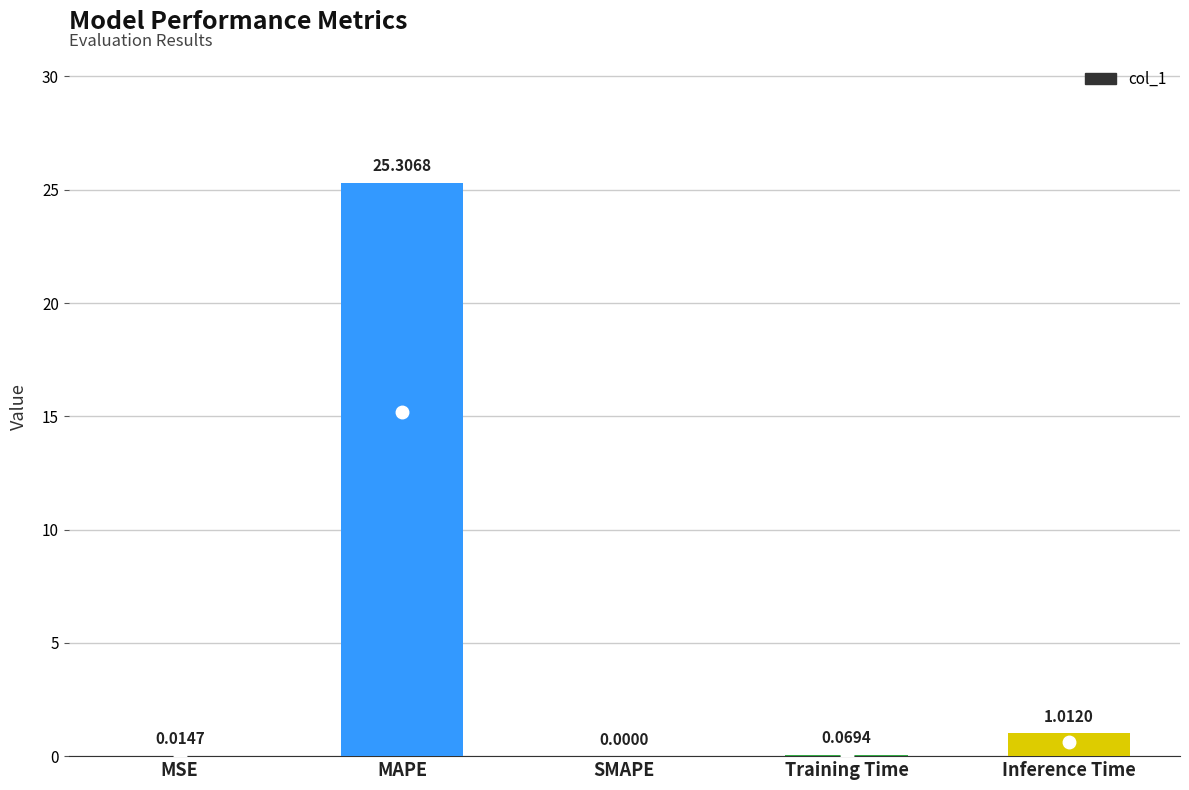

What is the sum of all values?

26.4